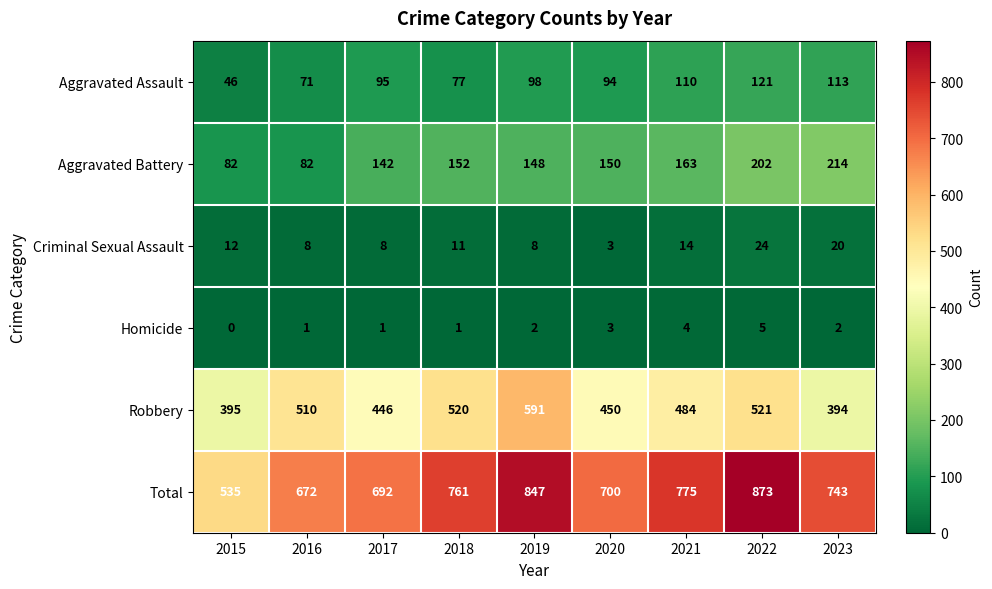

Which category has the lowest value across all series?

2015